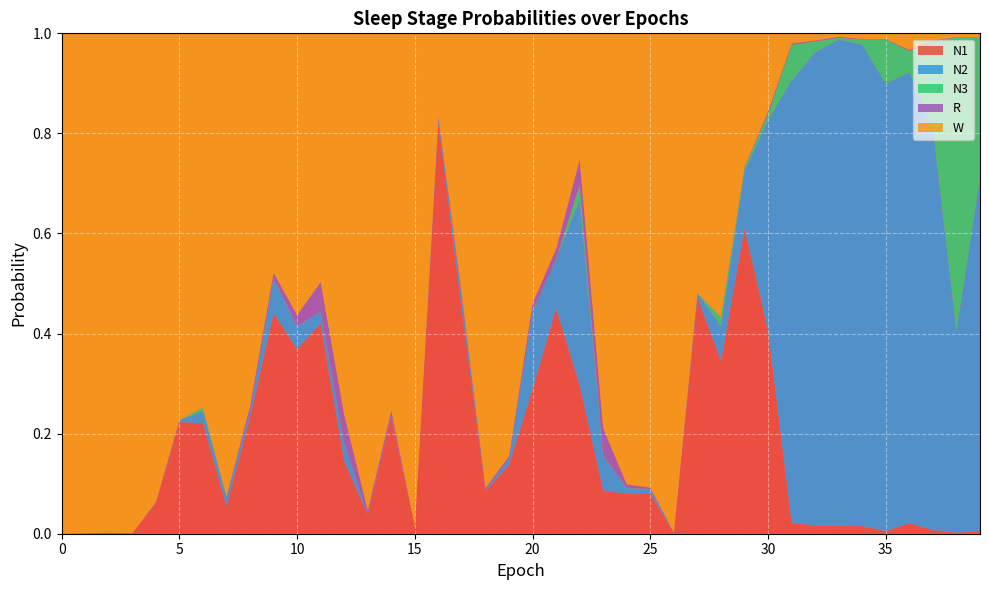

Reading right to left, list all the values displayed in this chart.

N1: 0.0	0.0	0.0	0.0	0.0	0.0	0.0	0.0	0.0	0.4	0.6	0.3	0.5	0.0	0.1	0.1	0.1	0.3	0.4	0.3	0.1	0.1	0.4	0.8	0.0	0.2	0.0	0.1	0.4	0.4	0.4	0.2	0.1	0.2	0.2	0.1	0.0	0.0	0.0	0.0
N2: 0.7	0.4	0.8	0.9	0.9	1.0	1.0	0.9	0.9	0.4	0.1	0.1	0.0	0.0	0.0	0.0	0.1	0.4	0.1	0.2	0.0	0.0	0.0	0.0	0.0	0.0	0.0	0.0	0.0	0.0	0.1	0.0	0.0	0.0	0.0	0.0	0.0	0.0	0.0	0.0
N3: 0.3	0.6	0.2	0.0	0.1	0.0	0.0	0.0	0.1	0.0	0.0	0.0	0.0	0.0	0.0	0.0	0.0	0.0	0.0	0.0	0.0	0.0	0.0	0.0	0.0	0.0	0.0	0.0	0.0	0.0	0.0	0.0	0.0	0.0	0.0	0.0	0.0	0.0	0.0	0.0
R: 0.0	0.0	0.0	0.0	0.0	0.0	0.0	0.0	0.0	0.0	0.0	0.0	0.0	0.0	0.0	0.0	0.1	0.1	0.0	0.0	0.0	0.0	0.0	0.0	0.0	0.0	0.0	0.1	0.1	0.0	0.0	0.0	0.0	0.0	0.0	0.0	0.0	0.0	0.0	0.0
W: 0.0	0.0	0.0	0.0	0.0	0.0	0.0	0.0	0.0	0.2	0.3	0.6	0.5	1.0	0.9	0.9	0.8	0.3	0.4	0.5	0.8	0.9	0.5	0.2	1.0	0.8	1.0	0.8	0.5	0.6	0.5	0.7	0.9	0.7	0.8	0.9	1.0	1.0	1.0	1.0